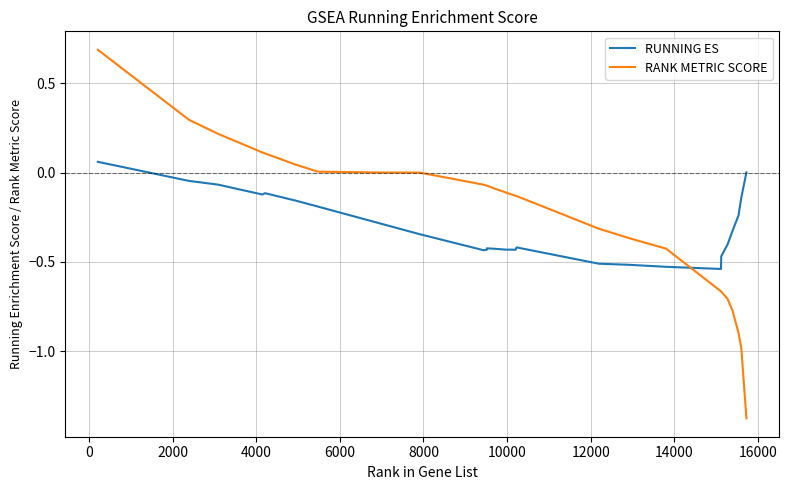

How many intersections are there between RUNNING ES and RANK METRIC SCORE?

1